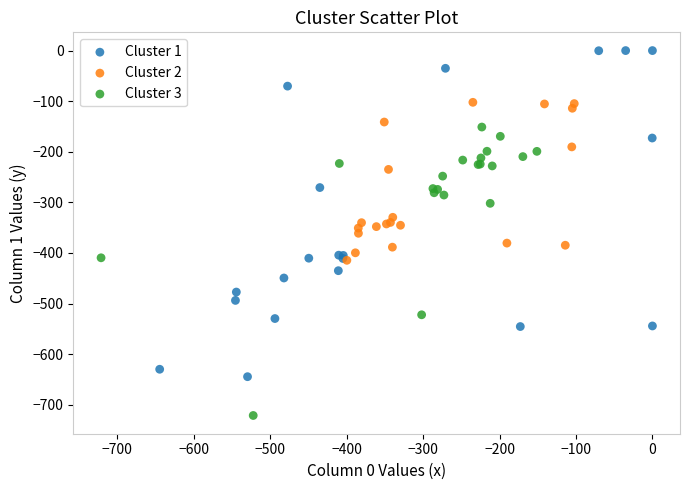

Which series contains the lowest Y value?

Cluster 3